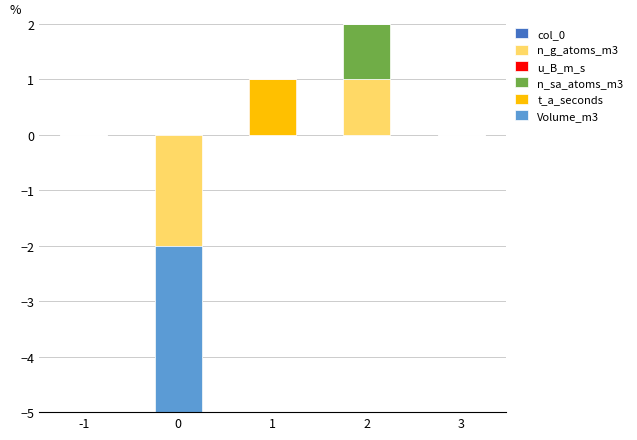

The value of u_B_m_s at 3 is 1. True or false?

False